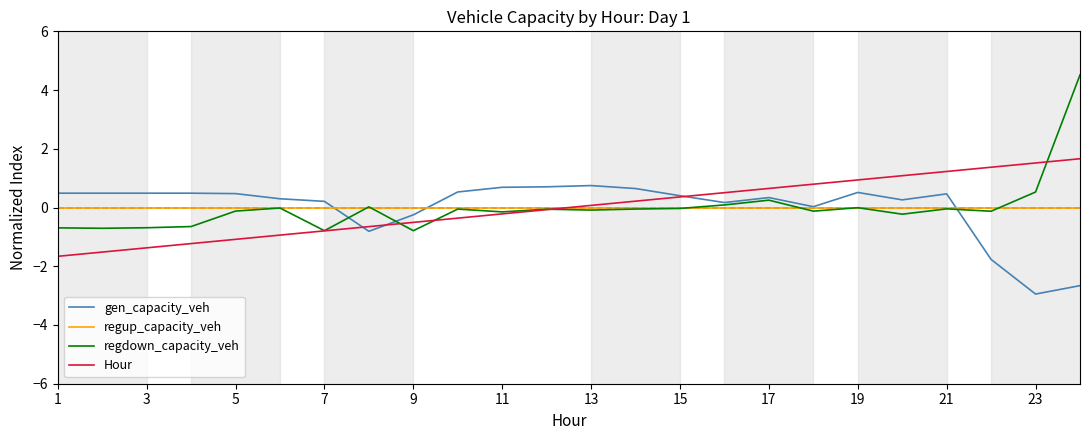

List the series in order of their peak value, highest first.

regdown_capacity_veh, Hour, gen_capacity_veh, regup_capacity_veh